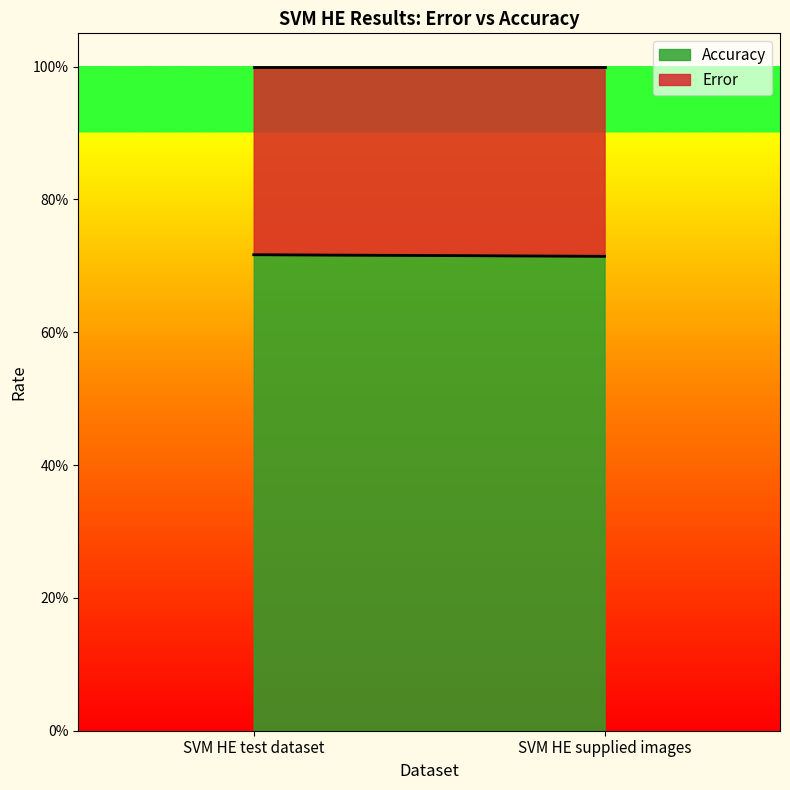

Reading left to right, extract all data points from this chart.

Error: 0.3	0.3
Accuracy: 0.7	0.7